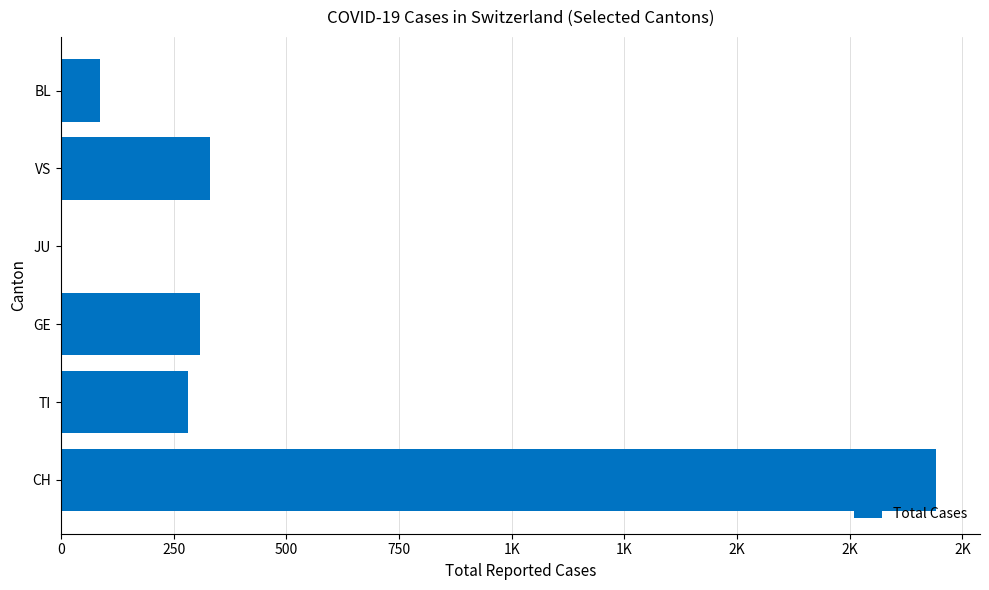

What is the maximum value shown in the chart?

1942